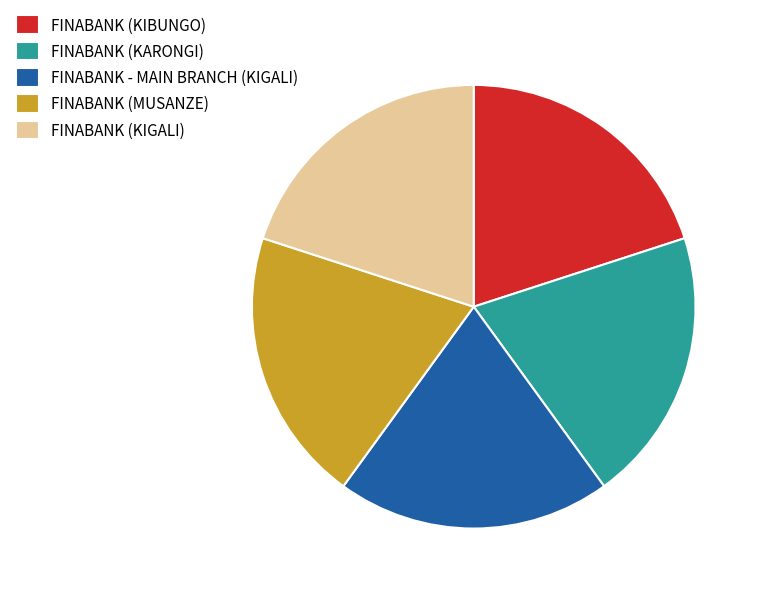

How many slices are in this pie chart?

5